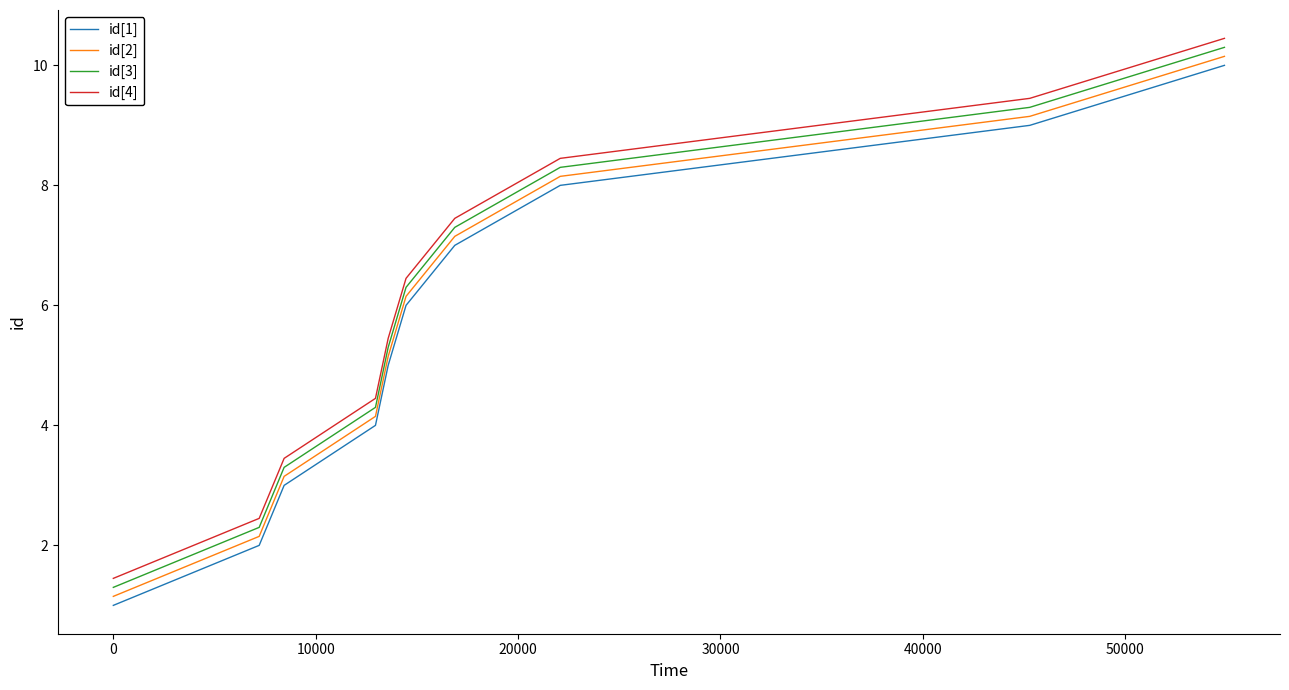

True or false: id[1] and id[4] intersect in this chart.

False